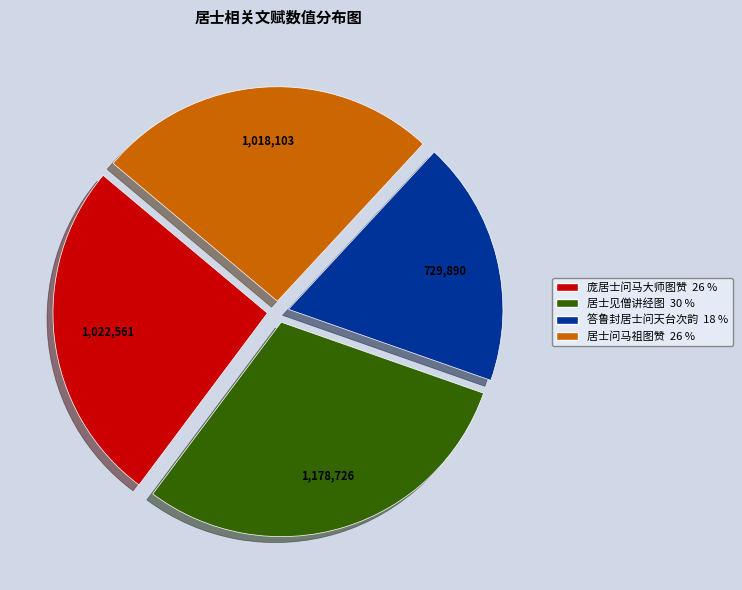

How many slices are in this pie chart?

4